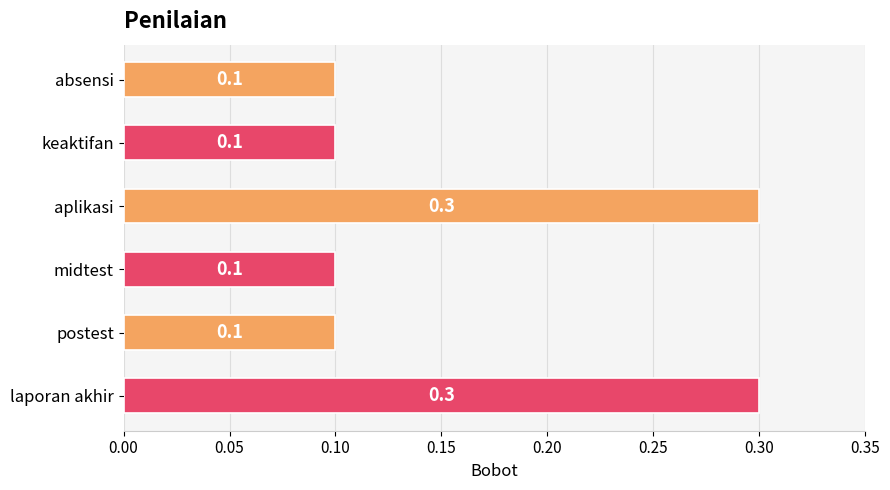

What is the average value?

0.2